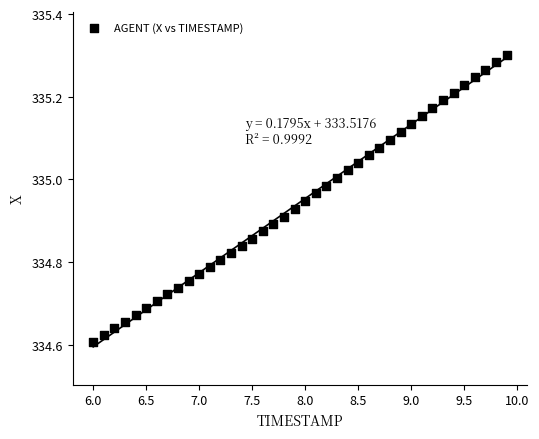

What is the range of X values (max minus min)?

3.9